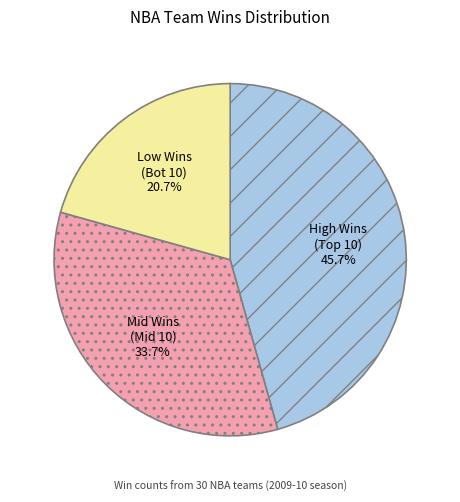

Rank the categories by value from highest to lowest.

High Wins (Top 10), Mid Wins (Mid 10), Low Wins (Bot 10)